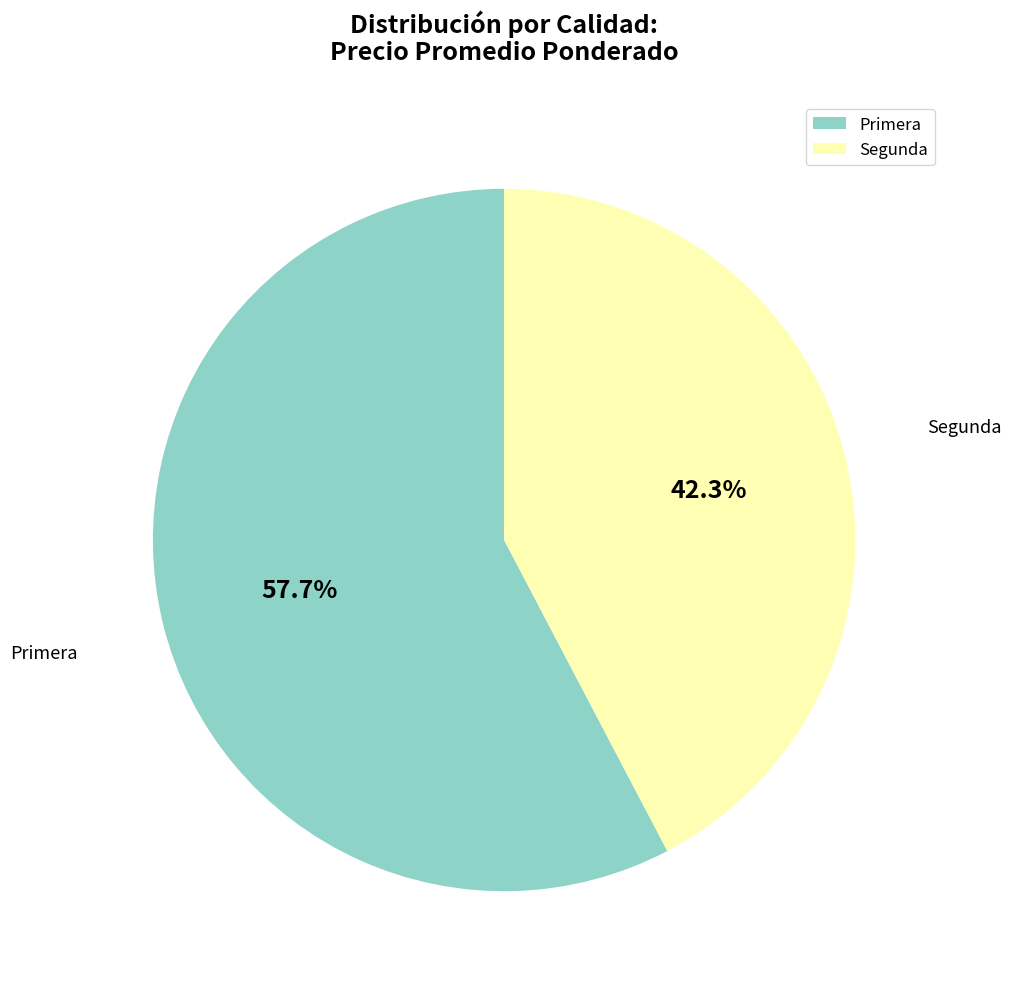

Which category has the smallest portion of the pie?

Segunda